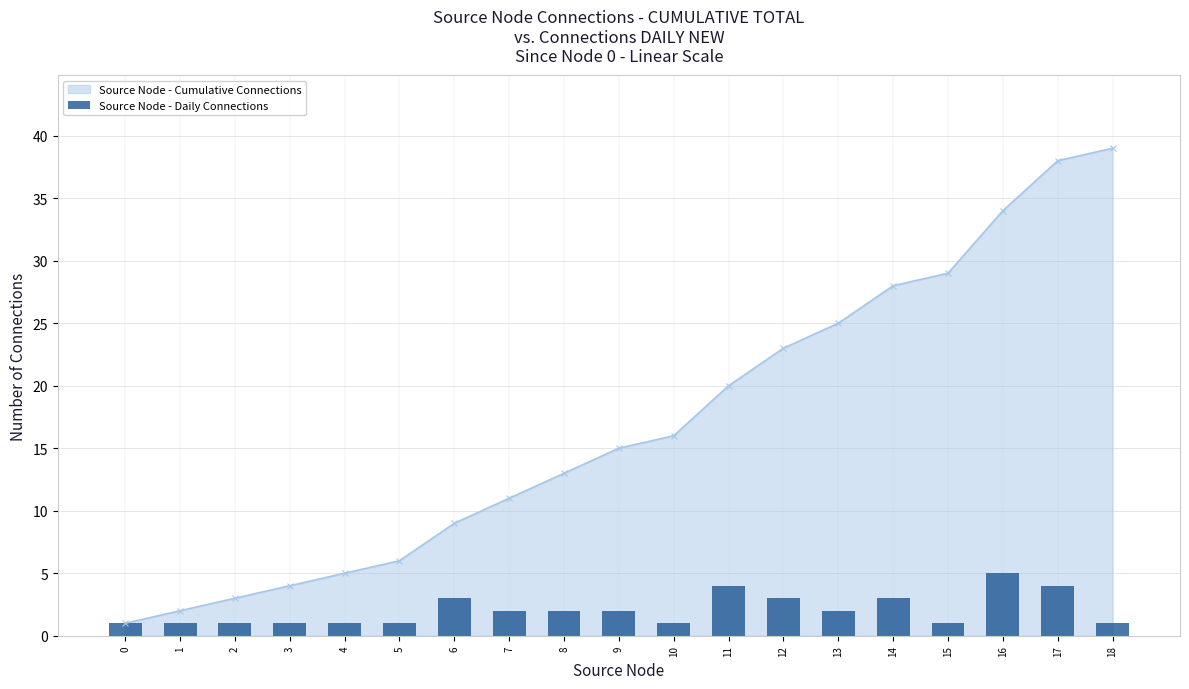

True or false: Source Node - Cumulative Connections has a value of 2 at 1.

True